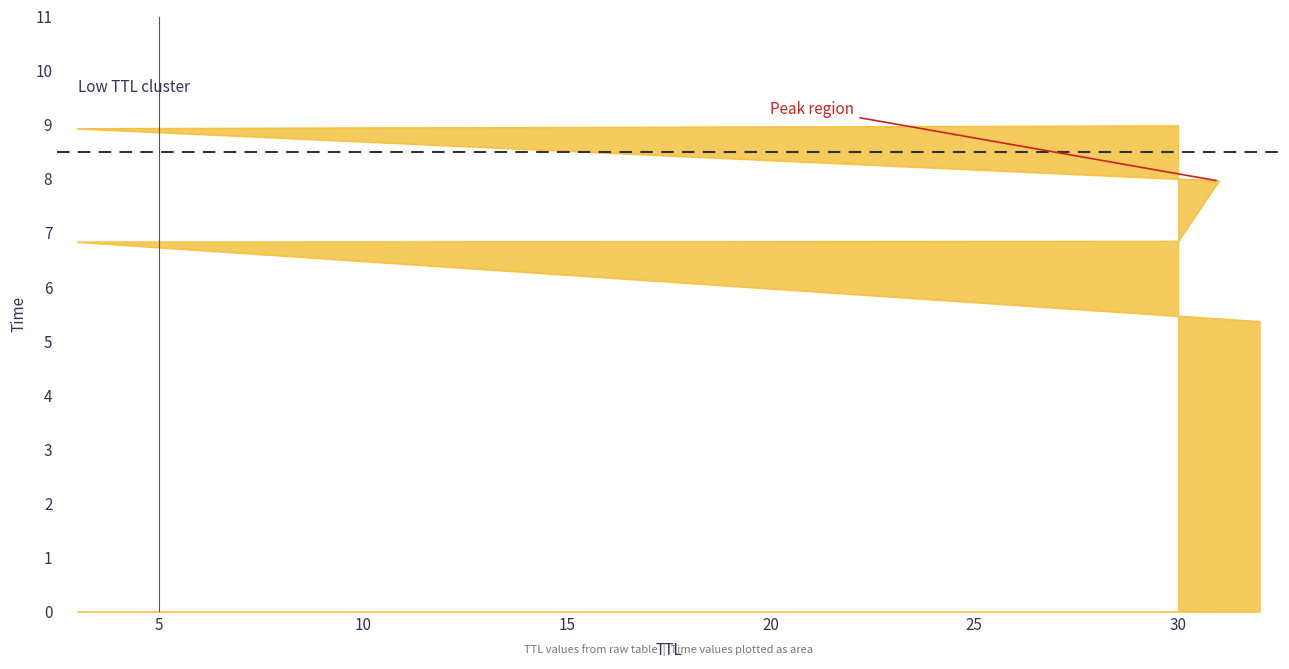

What value does the data have at 31?

8.0